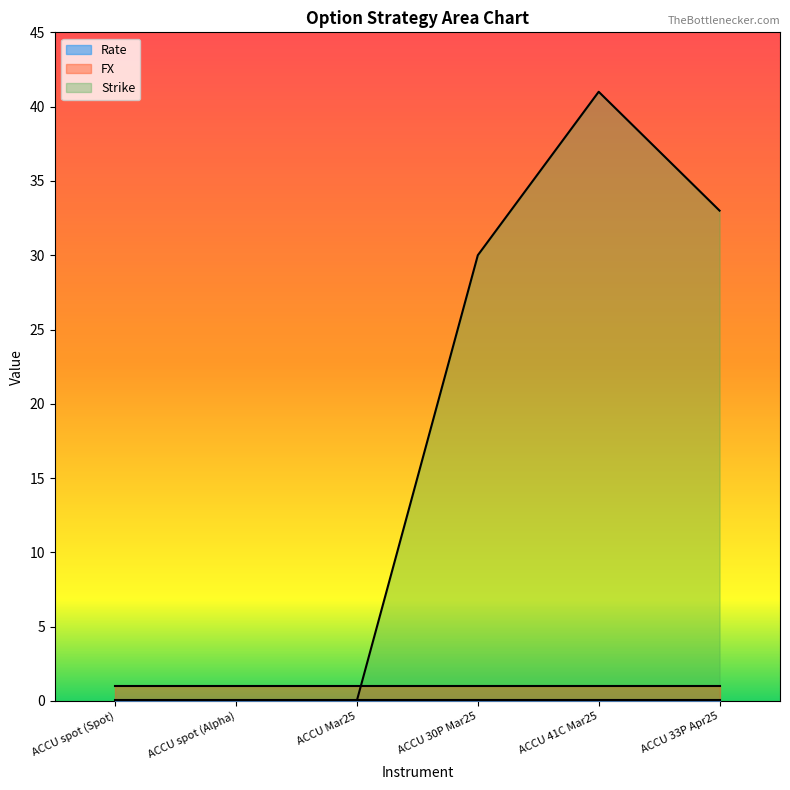

Rank the categories by Strike value from highest to lowest.

ACCU 41C Mar25, ACCU 33P Apr25, ACCU 30P Mar25, ACCU Mar25, ACCU spot (Spot), ACCU spot (Alpha)